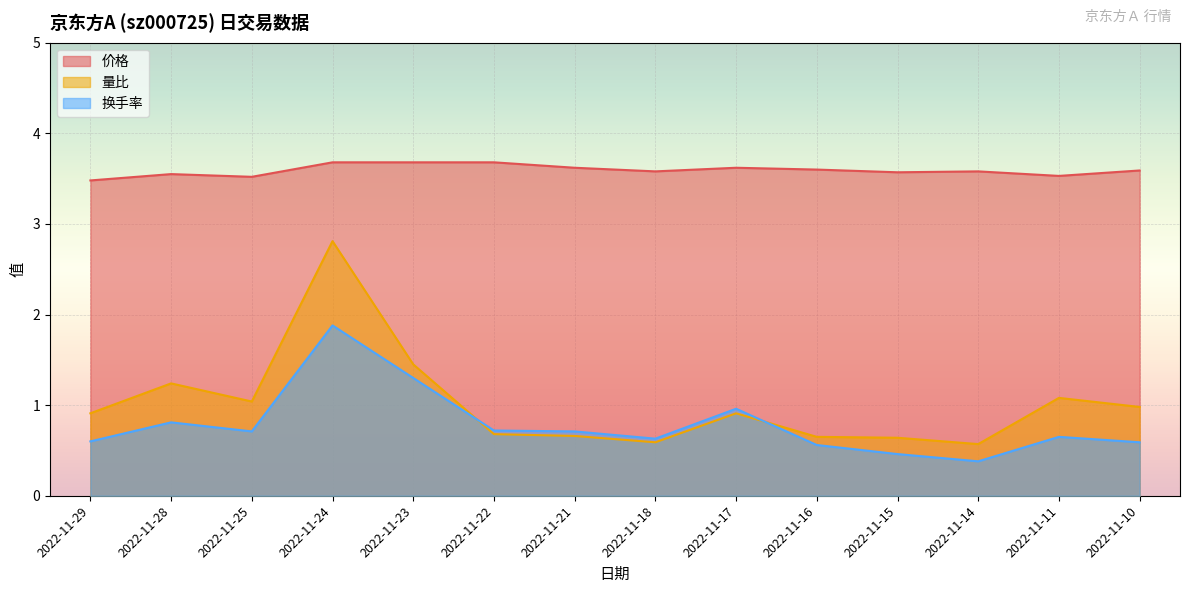

How many lines are shown in the chart?

3